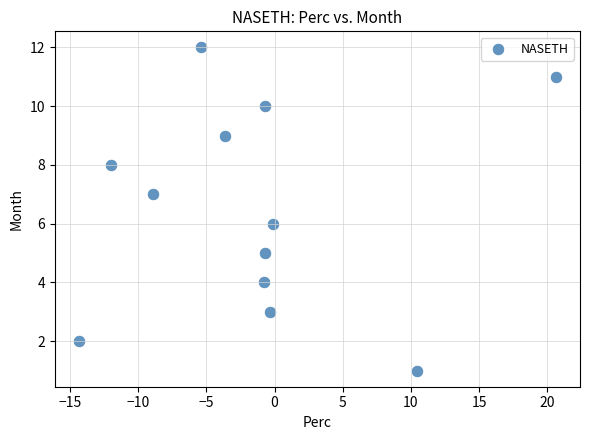

What is the range of Y values (max minus min)?

11